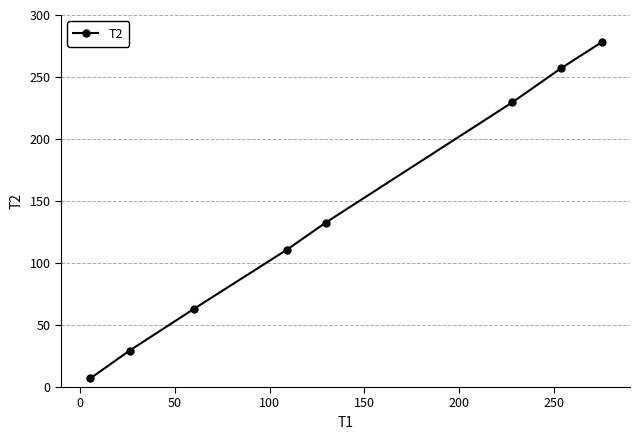

What is the greatest value displayed?

278.1